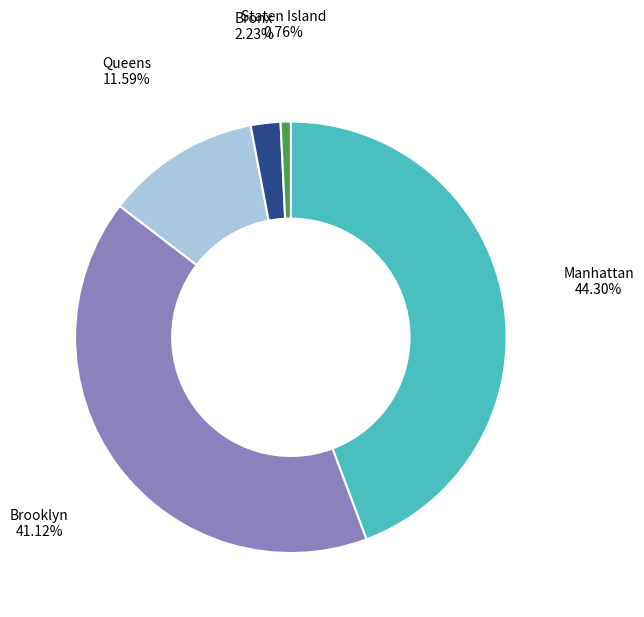

Count the number of slices in the pie.

5